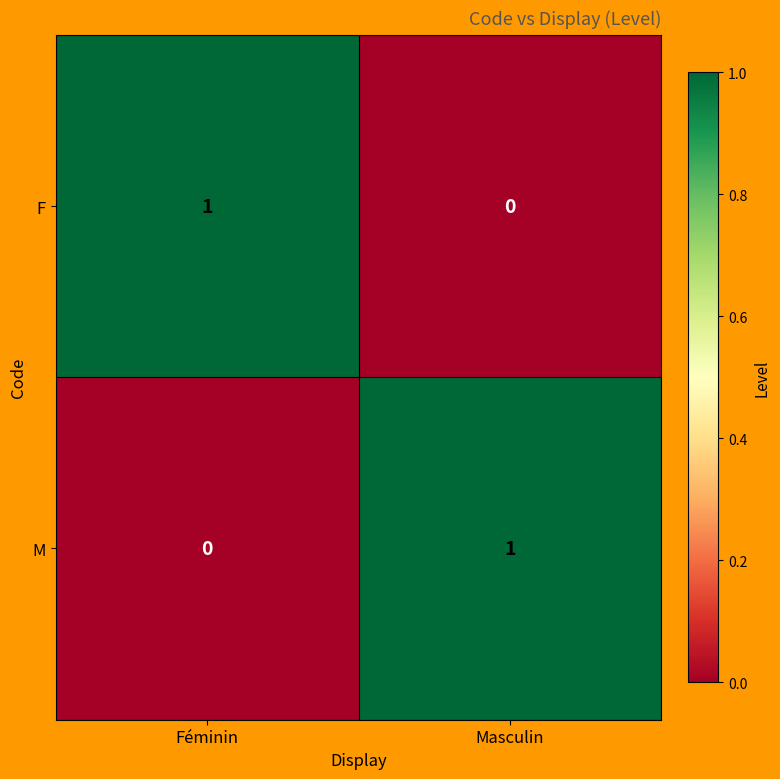

Reading left to right, transcribe all the data shown in this chart.

F: Féminin=1	Masculin=0
M: Féminin=0	Masculin=1